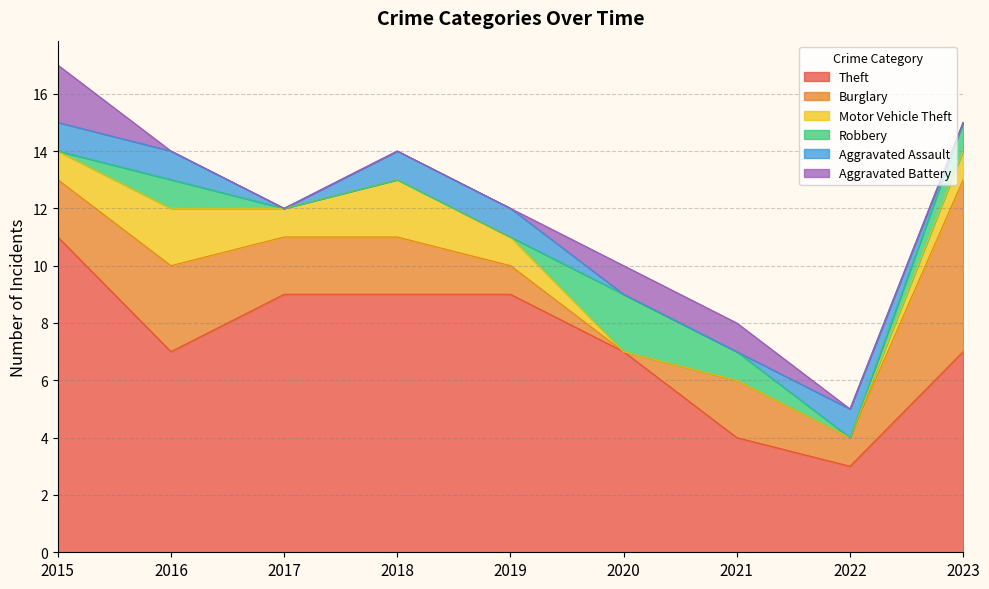

What are all the series names shown in the legend?

Theft, Burglary, Motor Vehicle Theft, Robbery, Aggravated Assault, Aggravated Battery